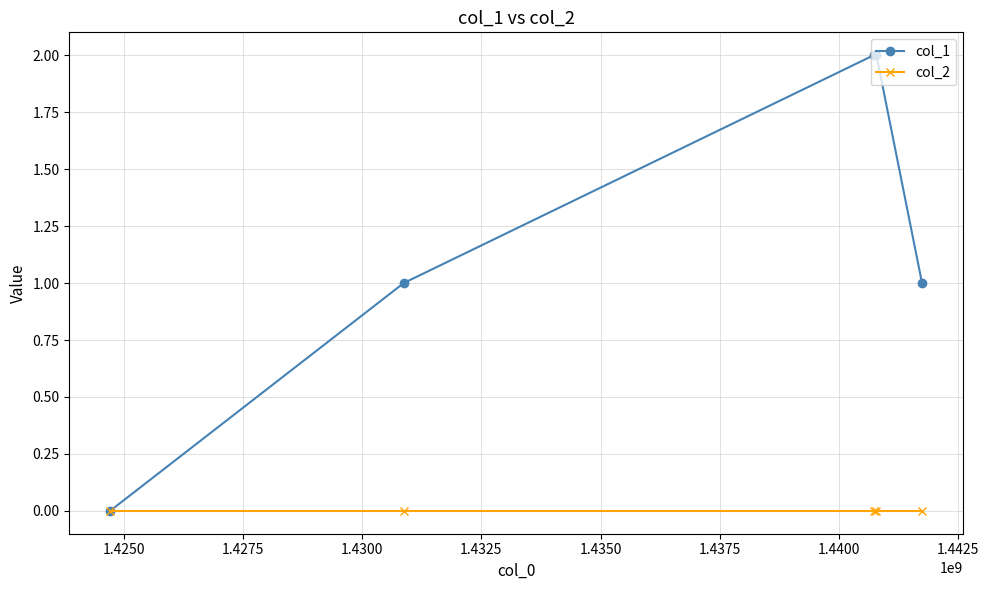

Rank the series by their average value, from highest to lowest.

col_1, col_2